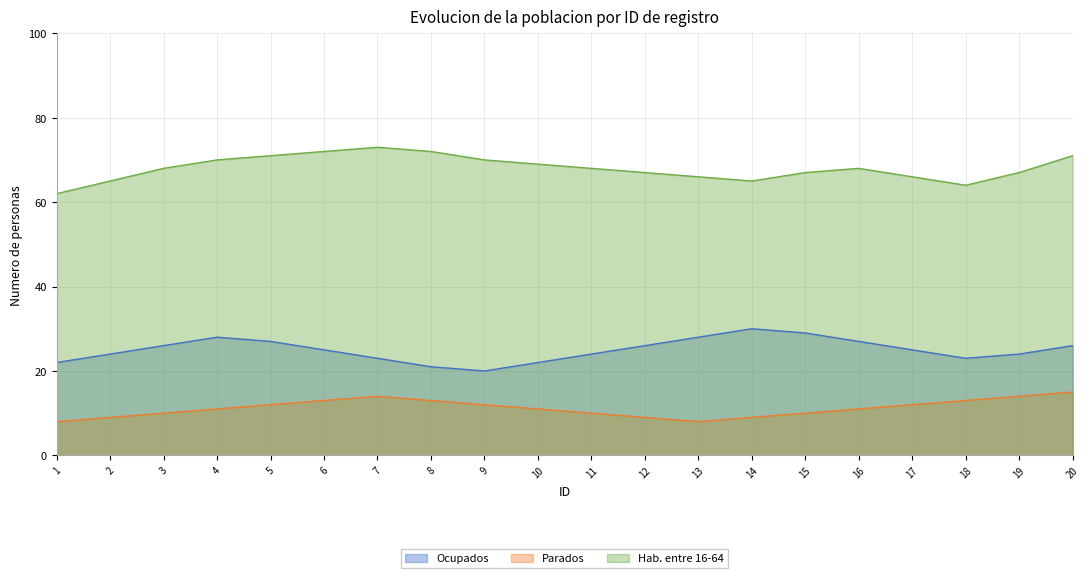

How many values in the Parados series are below 11?

8